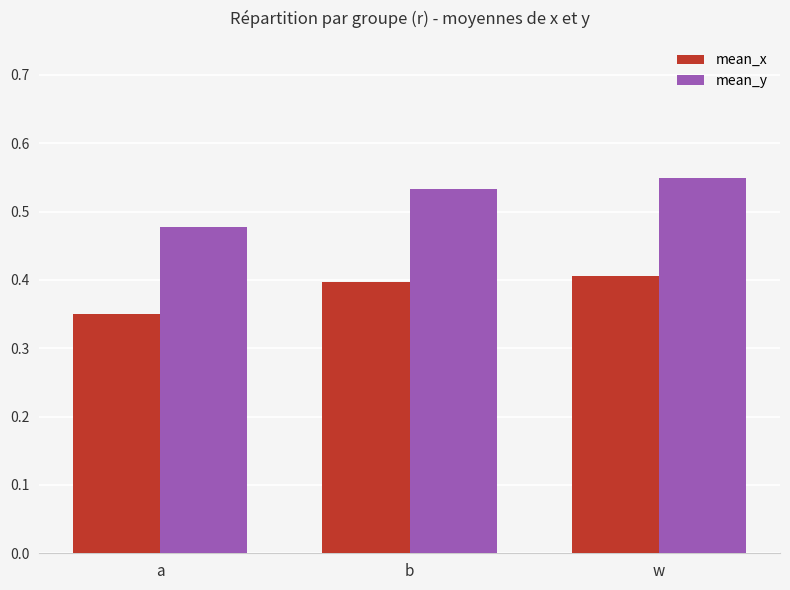

Rank the categories by mean_y value from lowest to highest.

a, b, w